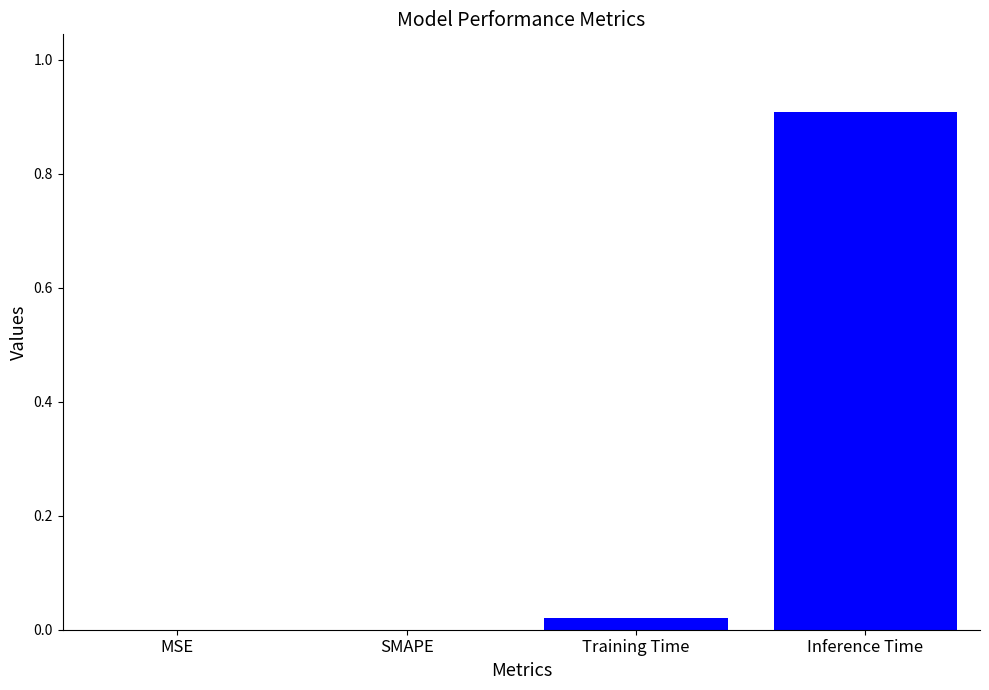

Are the bars horizontal?

No